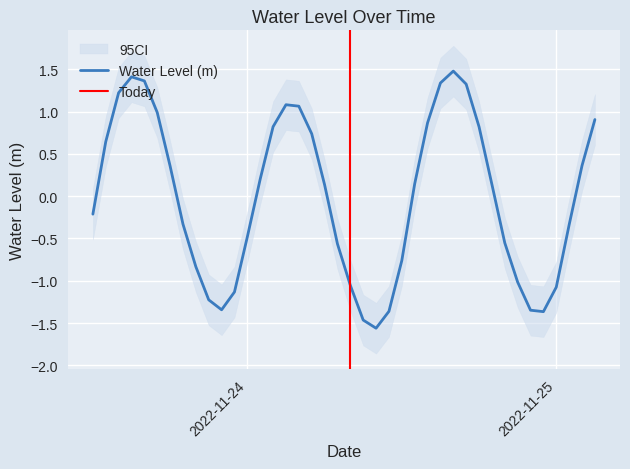

At which label is the value closest to 0?

2022-11-24 06:00:00